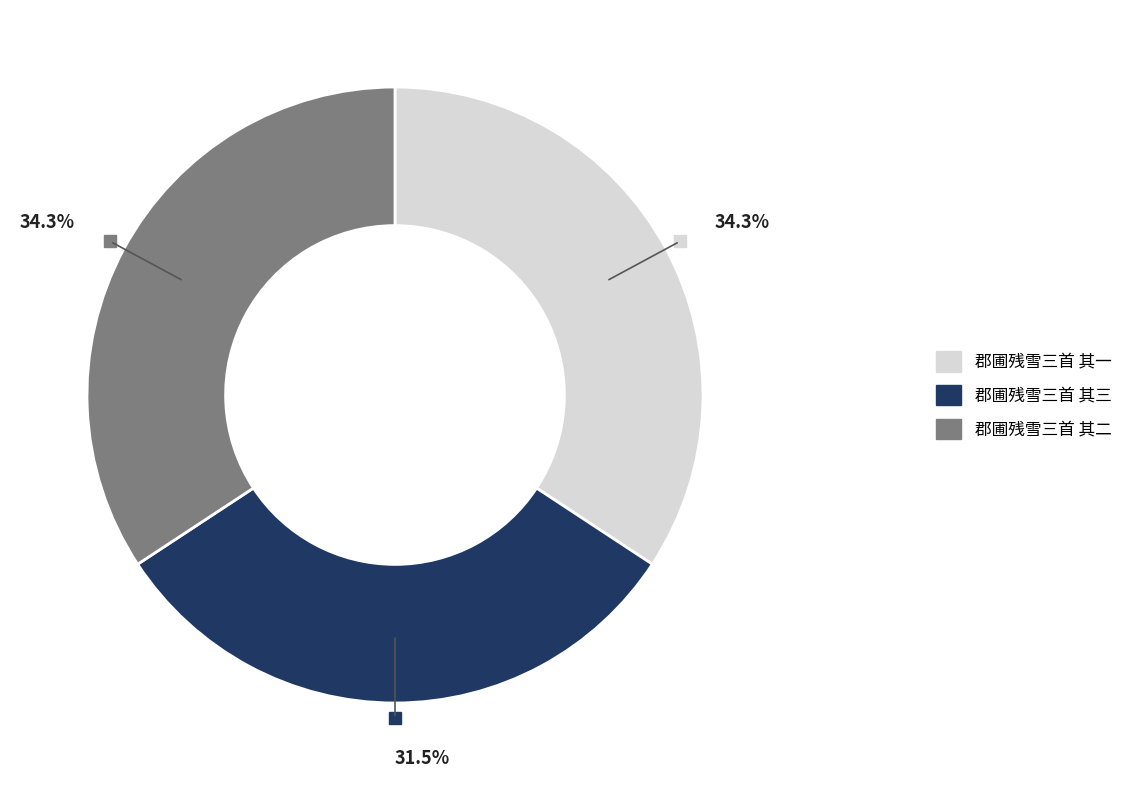

Is there any slice that represents more than half of the pie?

No